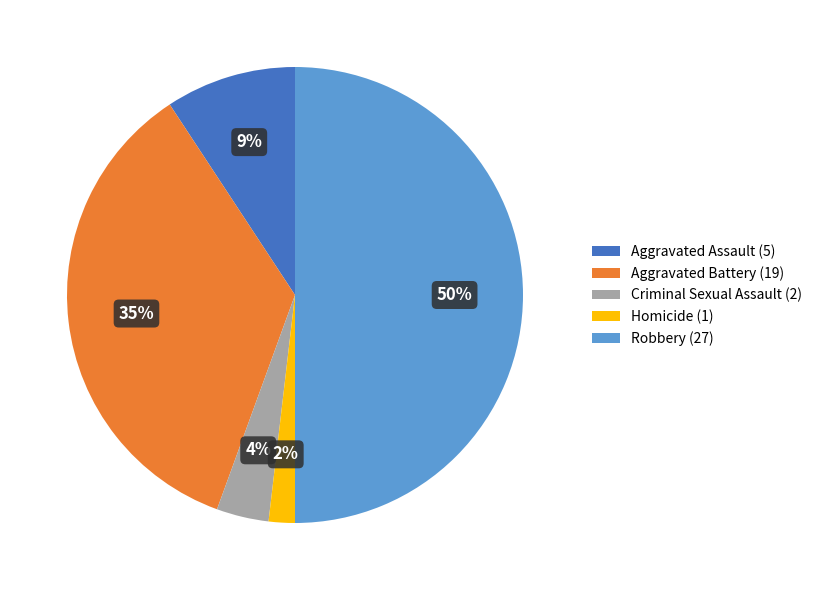

Does Criminal Sexual Assault represent more than half of the total?

No